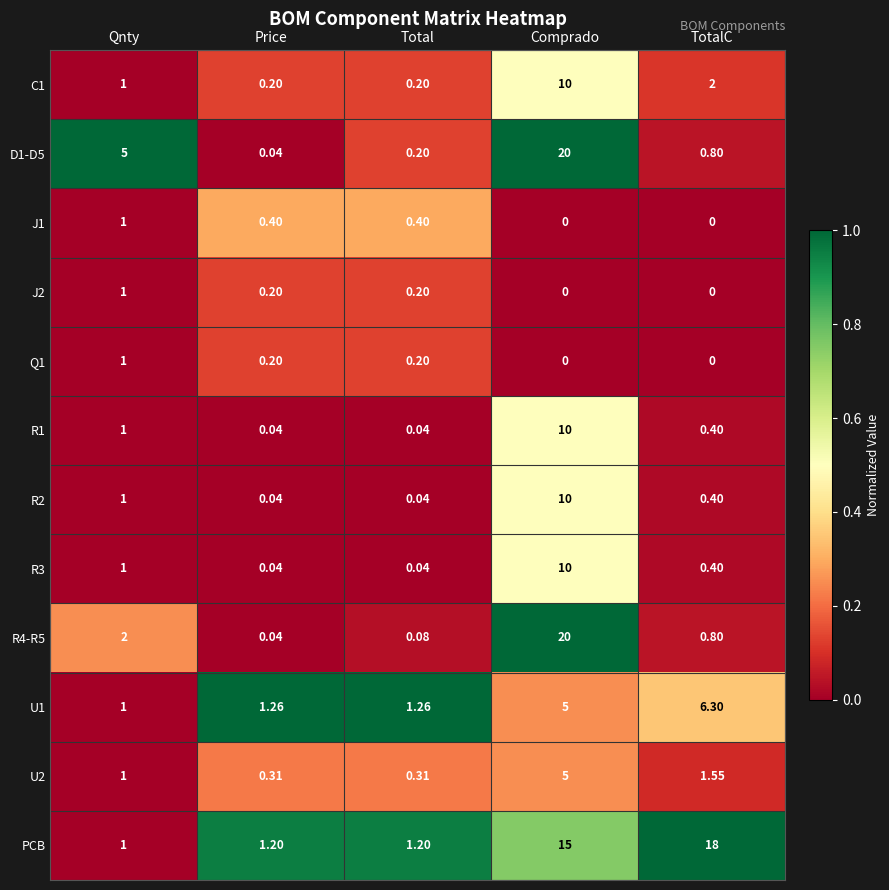

Which series changed the most between Total and TotalC?

PCB